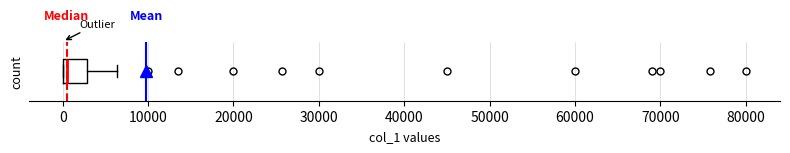

Read this box plot against the x-axis: the position of the median line, the range covered by the box, and the ends of both whiskers. The values are not printed on the chart, so give them approximately, as read against the axis.

median 0 (just right of the box's left edge), box 0 to 3000, whiskers 0 to 6000